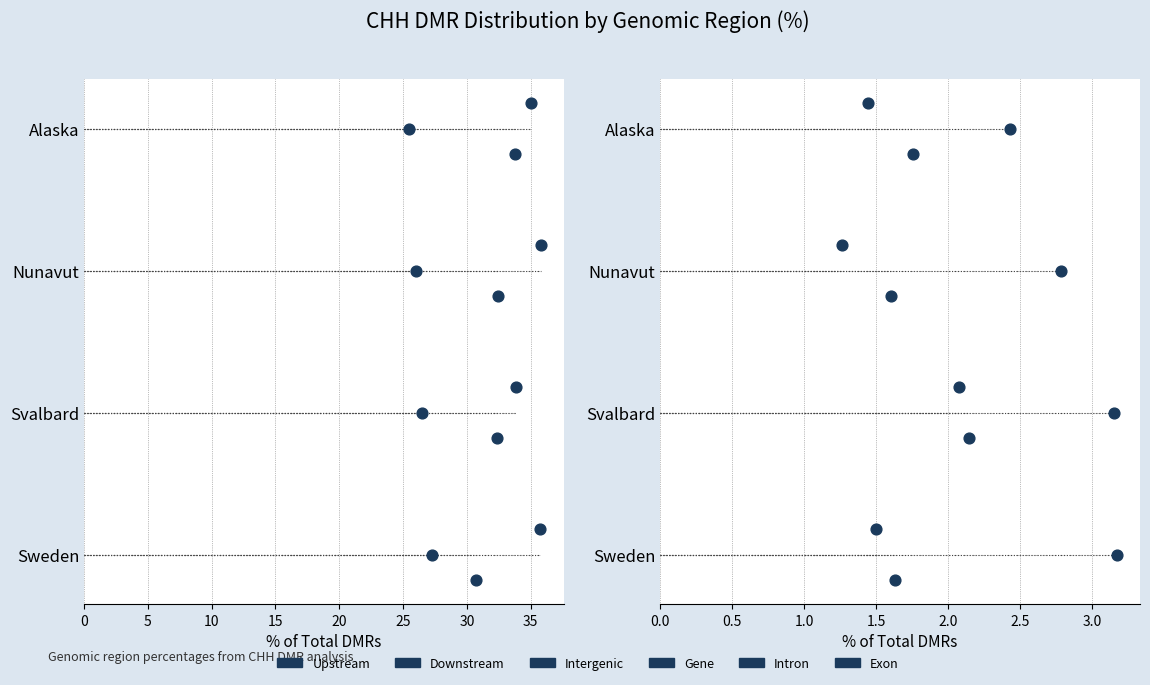

Which series has the largest Y range (max minus min)?

Upstream